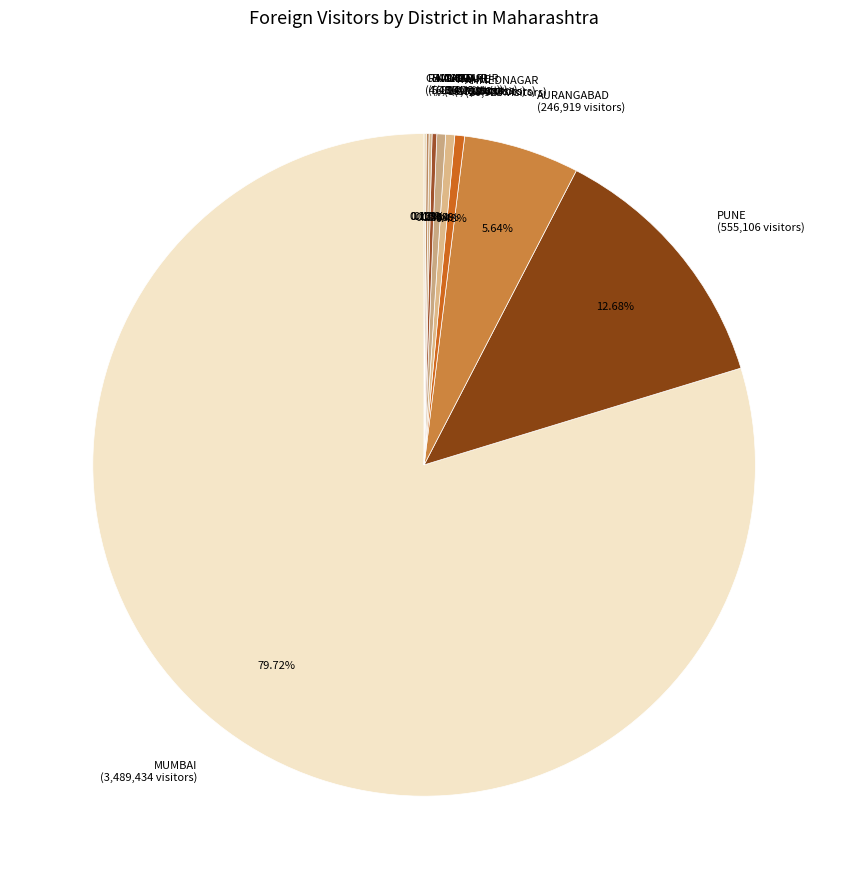

Approximately how many times larger is the value at PUNE (555,106 visitors) compared to NAGPUR (18,728 visitors)?

29.6